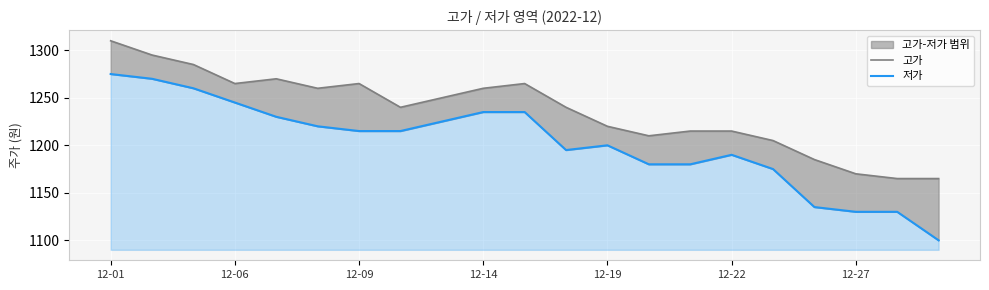

At which category is the sum across all series the highest?

12-01